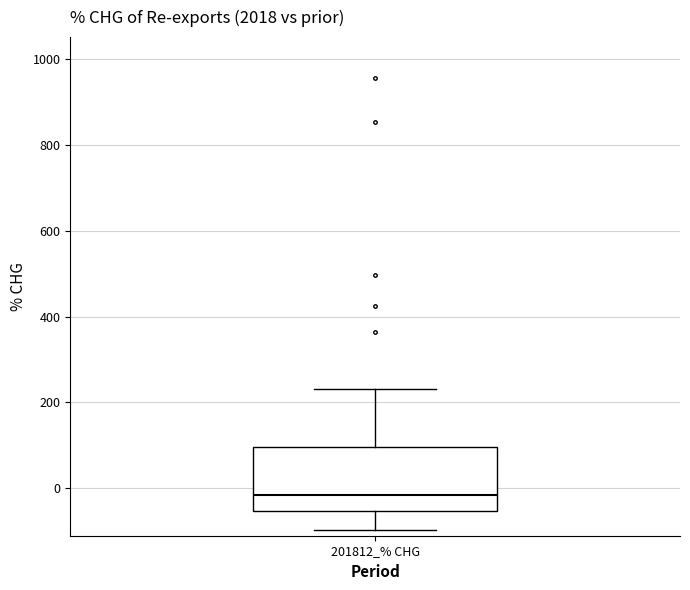

Where does the median line of the box for 201812_% CHG sit on the y-axis? The values are not printed on the chart, so give them approximately, as read against the axis.

-20